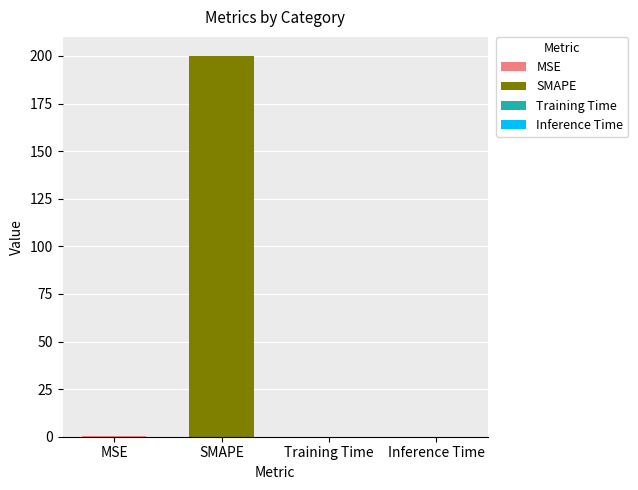

What is the greatest value displayed?

200.0